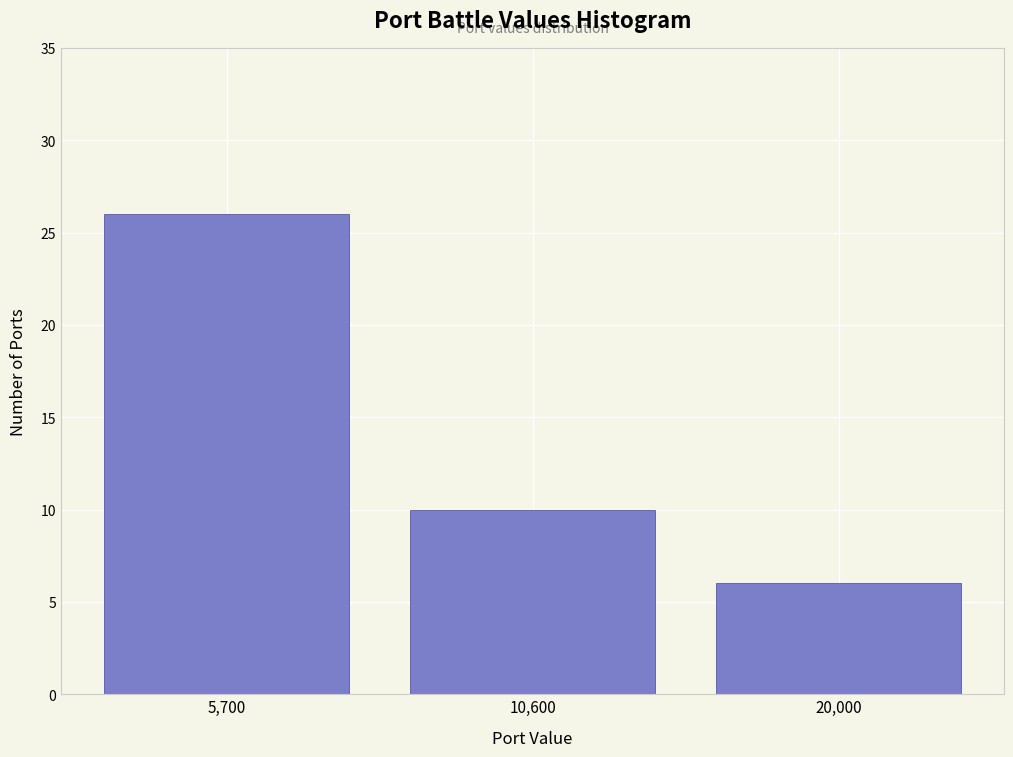

Reading left to right, extract all data points from this chart.

5,700=26	10,600=10	20,000=6